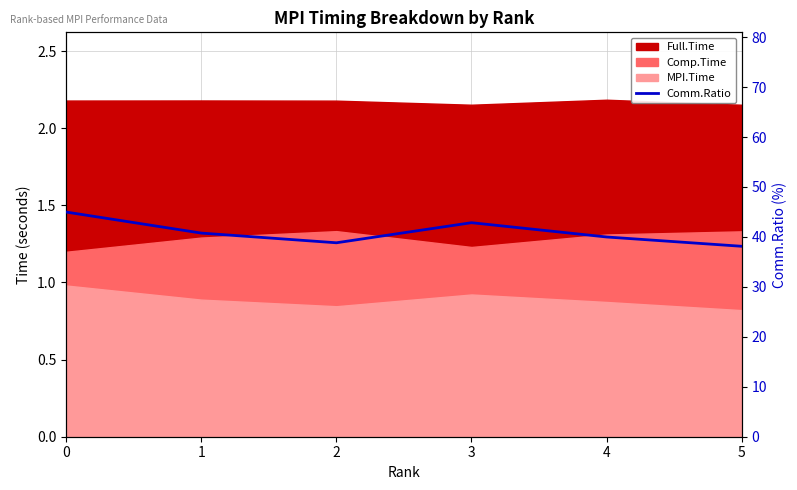

The chart shows a value of 20.4 at 3. True or false?

False